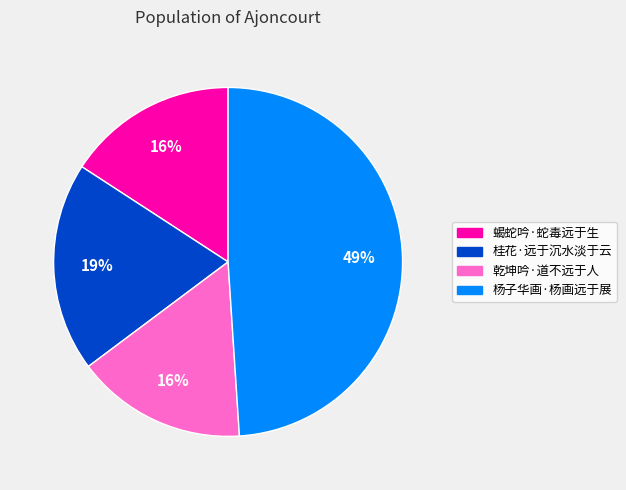

Is the sum of 杨子华画·杨画远于展 and 乾坤吟·道不远于人 greater than half?

Yes